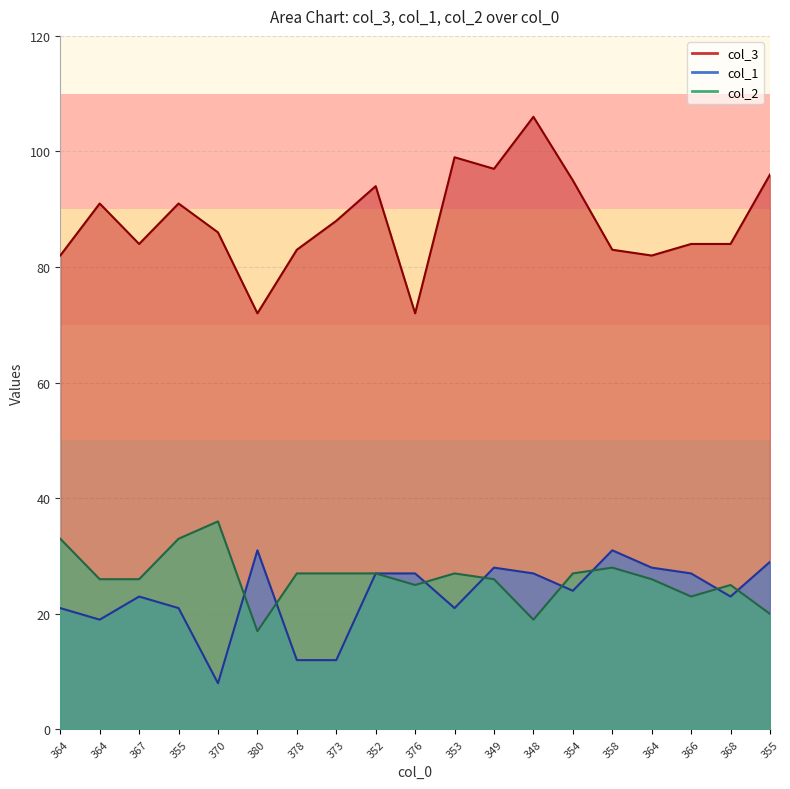

Does the chart display data point markers on the line(s)?

No